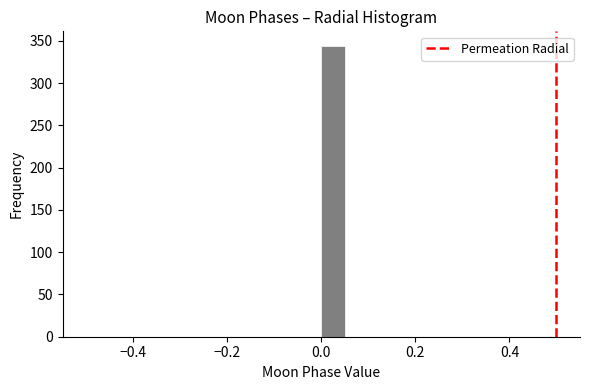

Around what value on the x-axis is the tallest bar? Give the approximate position of its centre, as read against the axis.

0.02